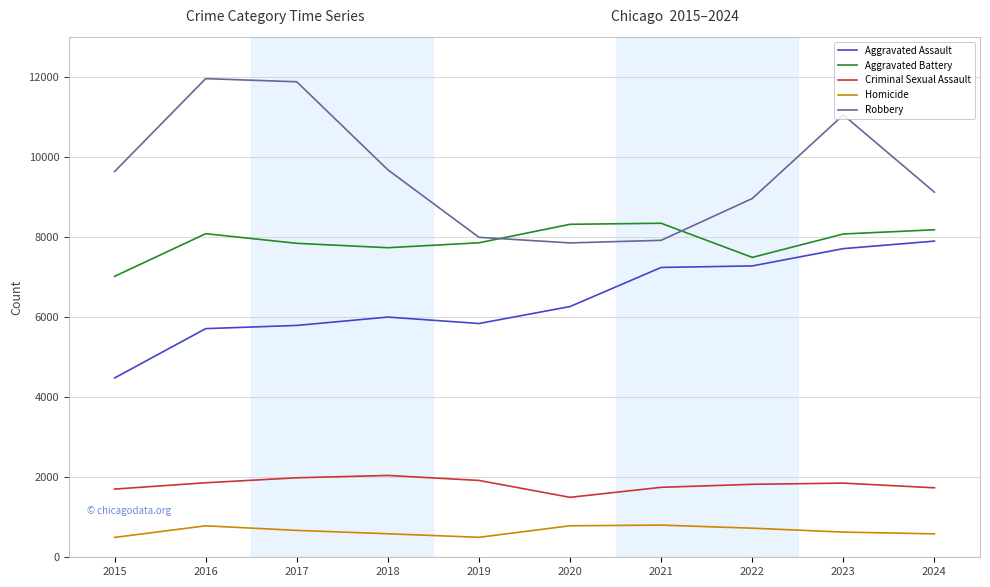

Rank the series at 2016 from highest to lowest value.

Robbery, Aggravated Battery, Aggravated Assault, Criminal Sexual Assault, Homicide